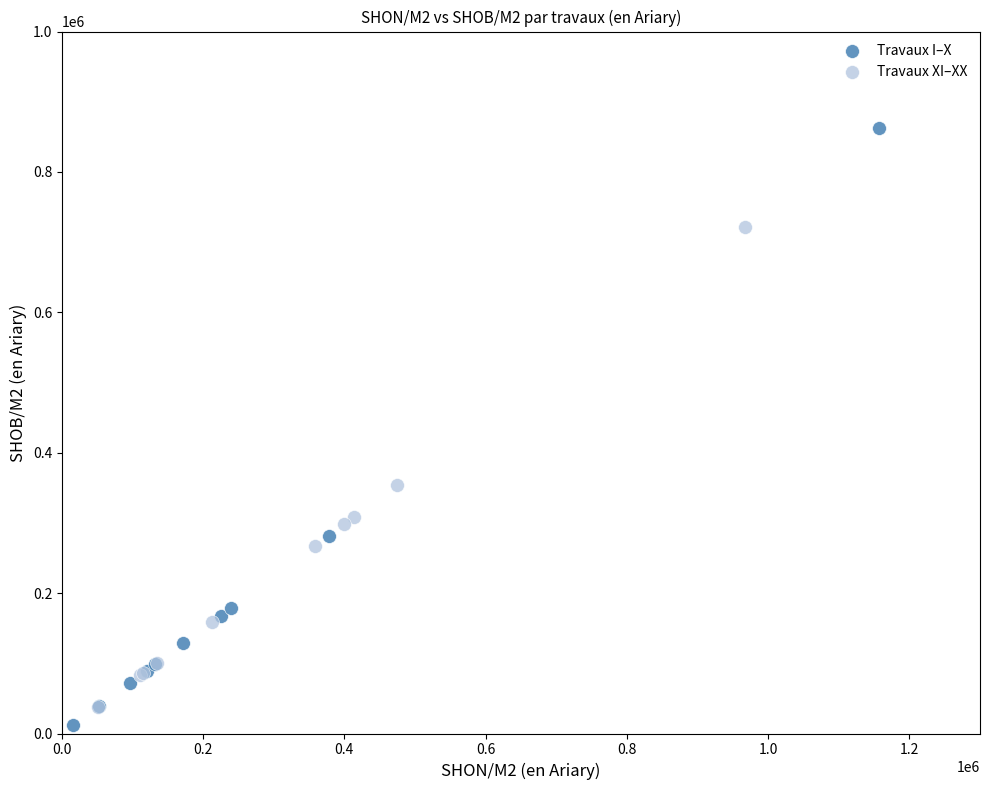

Which series has the widest spread of Y values?

Travaux I–X